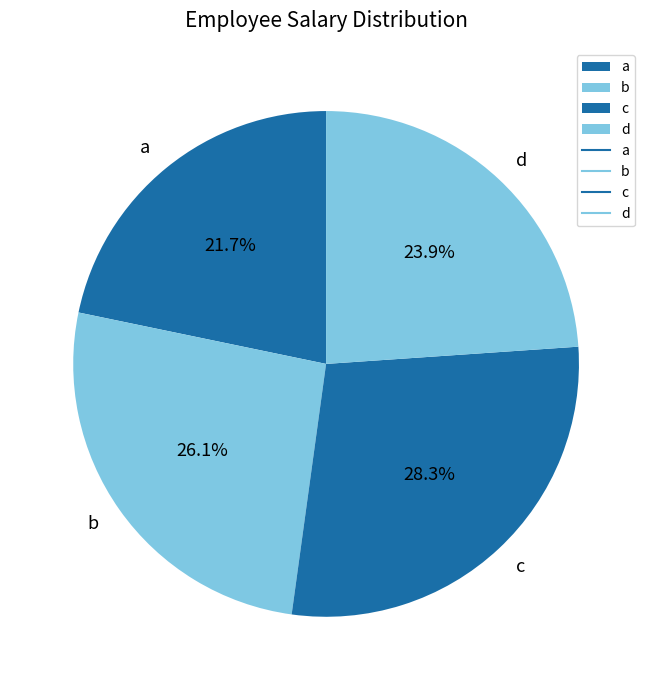

Is it true that d is 24% of the pie?

True